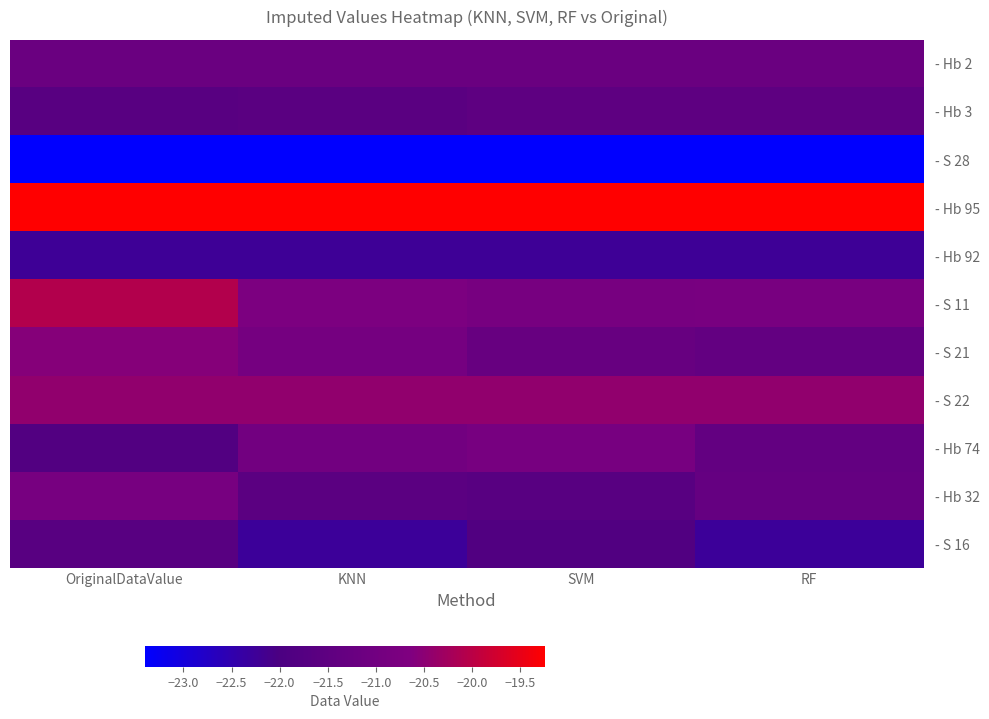

Which label corresponds to the largest value in the chart?

OriginalDataValue